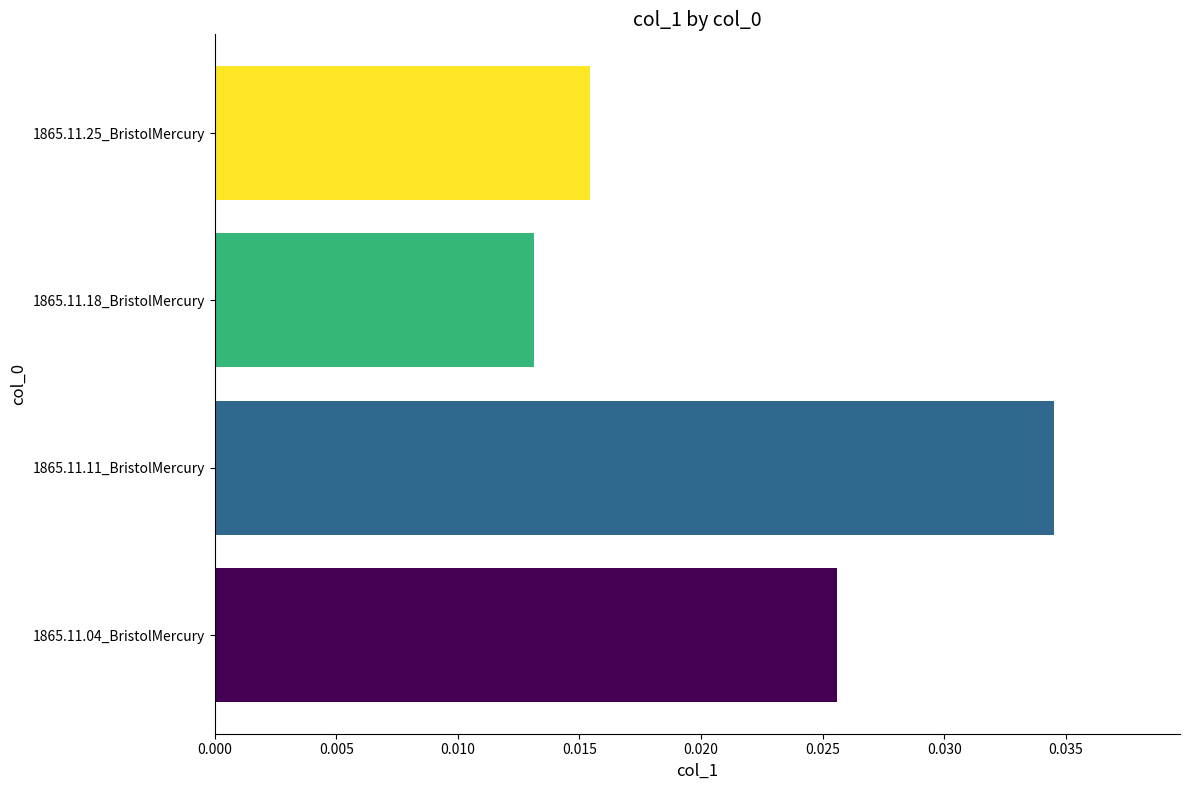

Between 1865.11.04_BristolMercury and 1865.11.11_BristolMercury, which is larger?

1865.11.11_BristolMercury